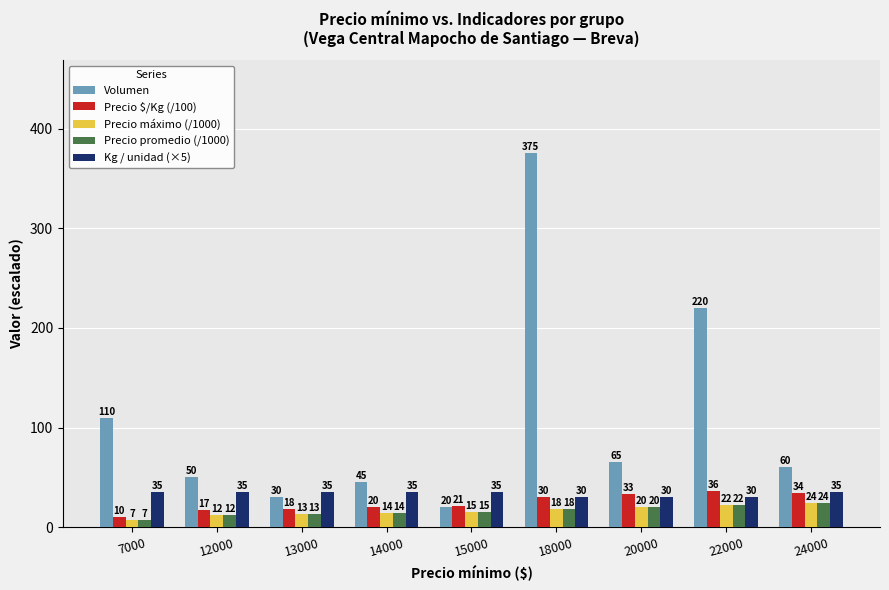

Reading right to left, list all the values displayed in this chart.

Volumen: 60	220	65	375	20	45	30	50	110
Precio $/Kg (/100): 34	36	33	30	21	20	18	17	10
Precio máximo (/1000): 24	22	20	18	15	14	13	12	7
Precio promedio (/1000): 24	22	20	18	15	14	13	12	7
Kg / unidad (×5): 35	30	30	30	35	35	35	35	35